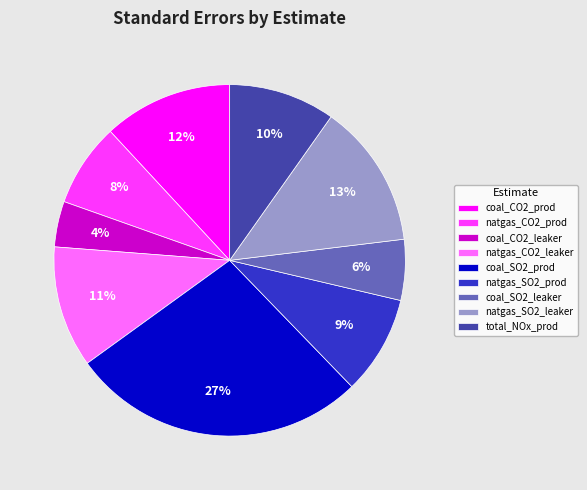

Which slice is the smallest?

coal_CO2_leaker